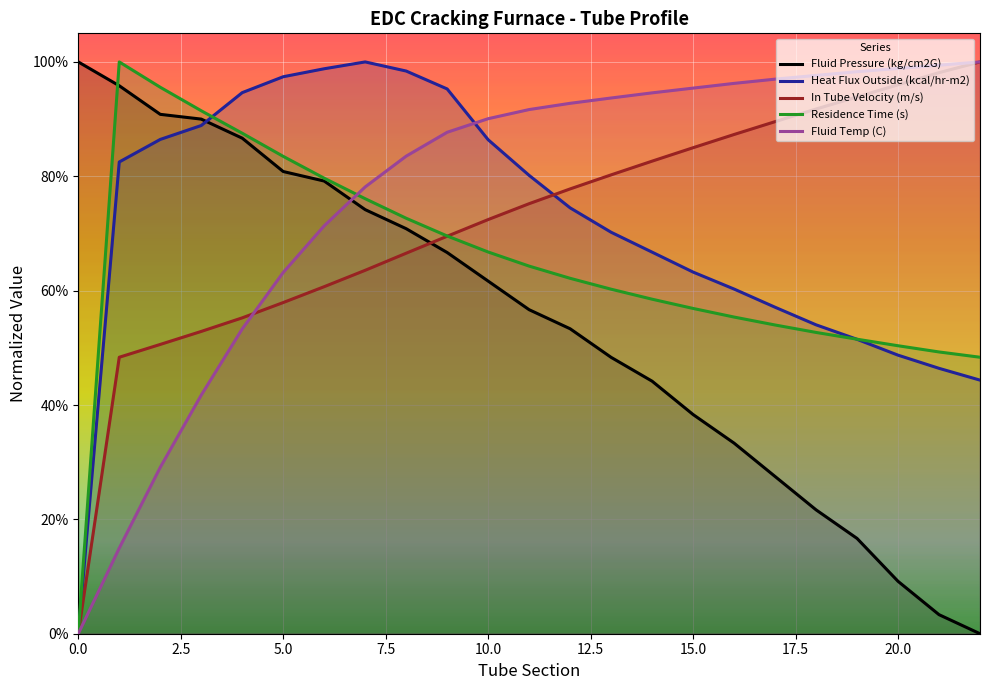

Does the chart display data point markers on the line(s)?

No